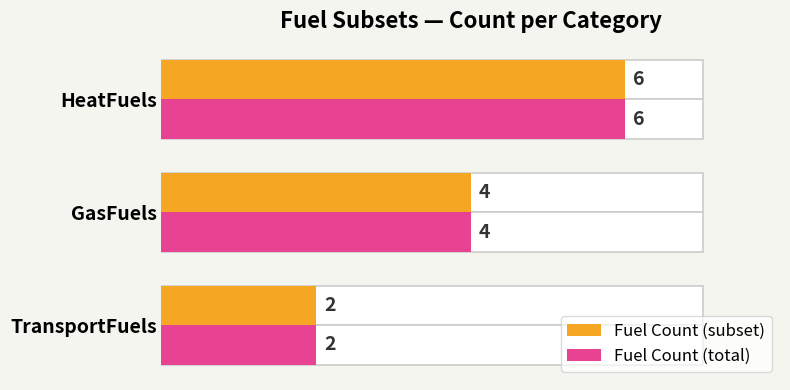

How many data points in Fuel Count (total) are less than 4?

1